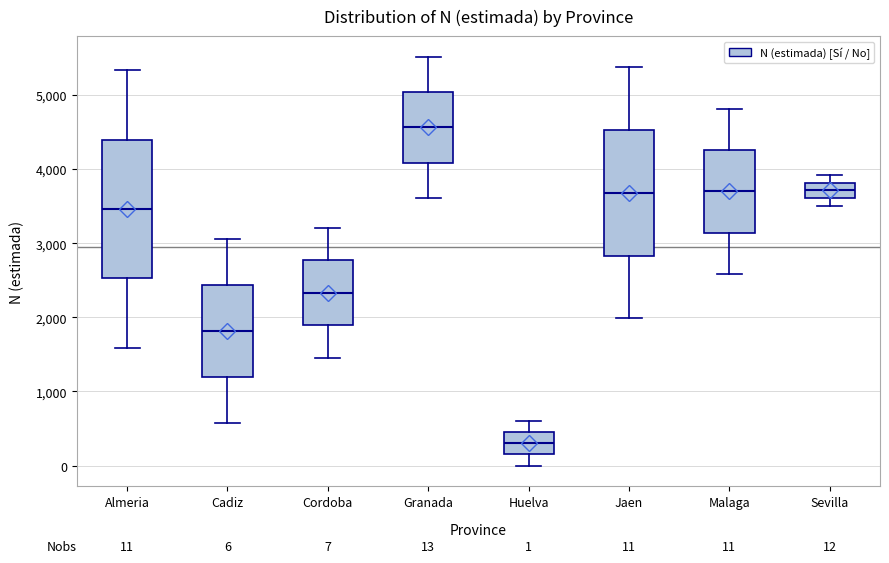

Comparing the boxes themselves (not the whiskers), which one is the tallest?

Almeria